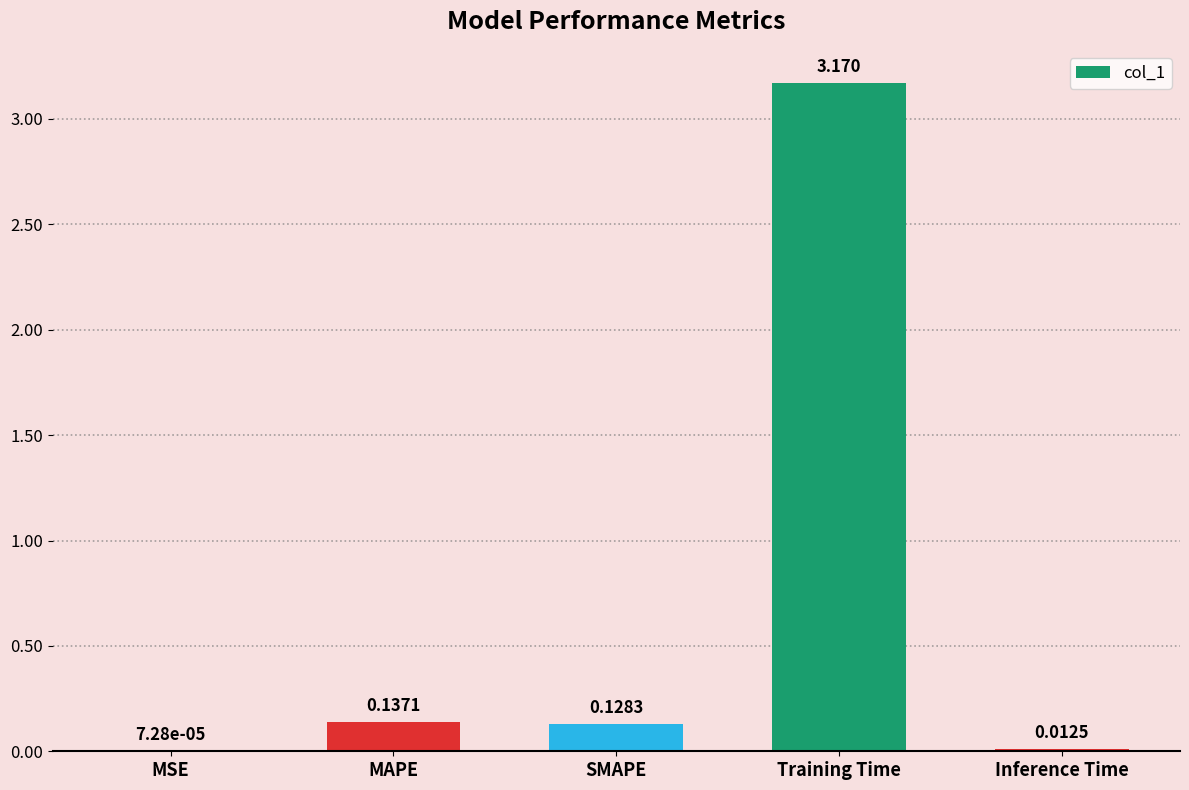

Which label corresponds to the largest value in the chart?

Training Time